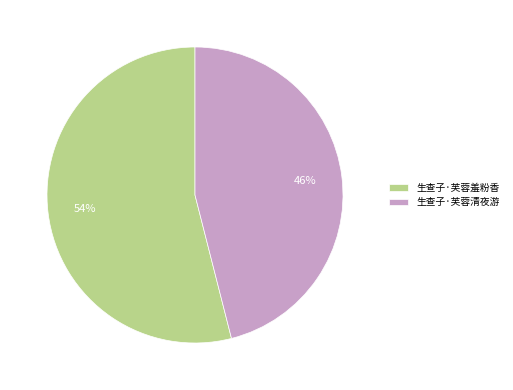

To the nearest percent, what is the difference between the largest and smallest slice percentages?

8%